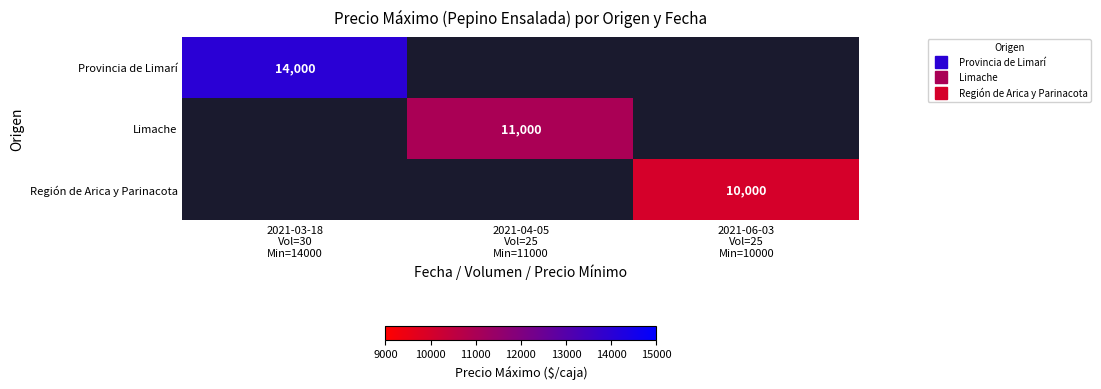

What is the lowest value of the Provincia de Limarí series?

14000.0